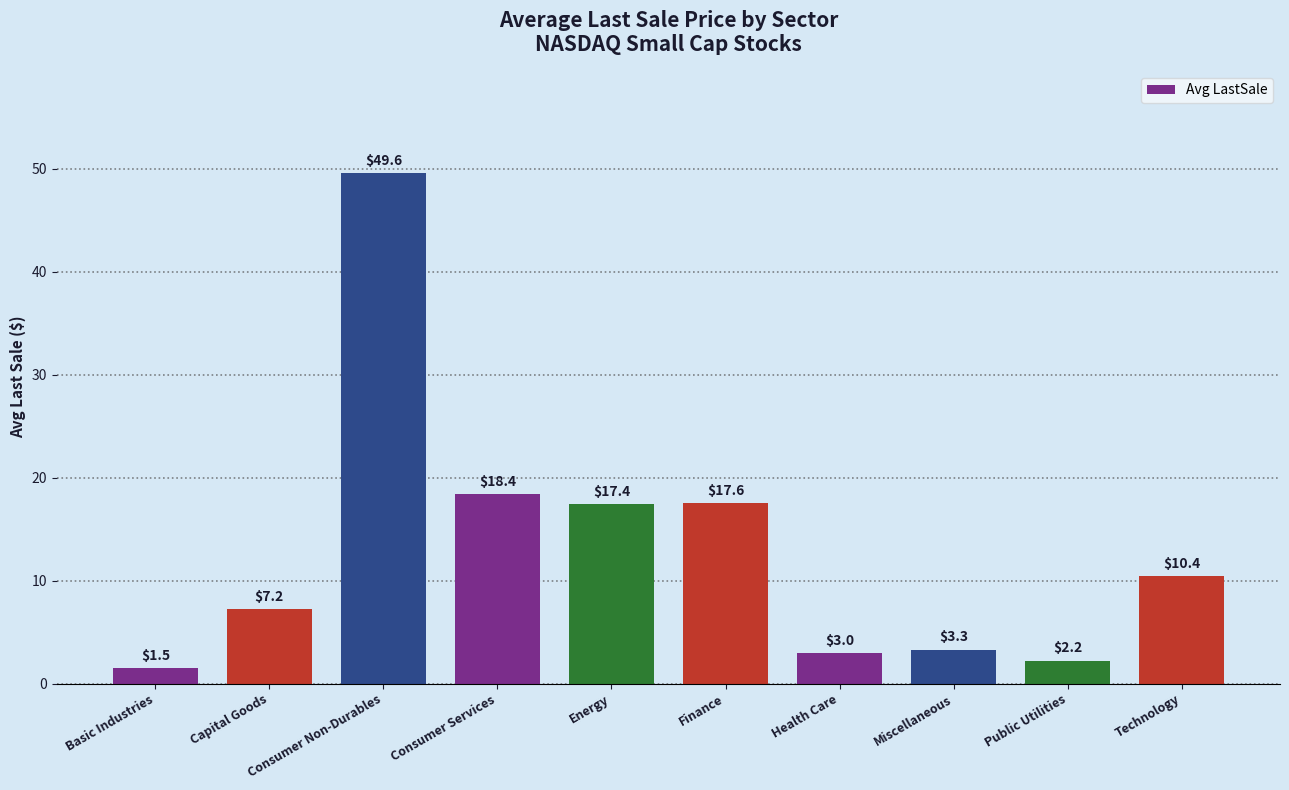

Where does the data first go above 10?

Consumer Non-Durables